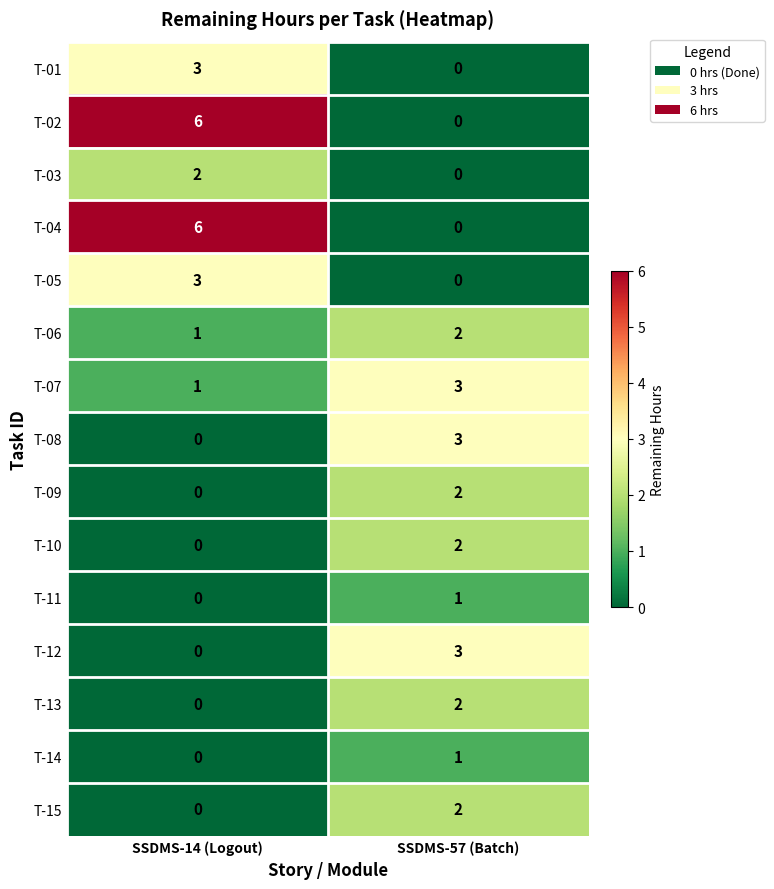

What is the difference between the highest and lowest values at SSDMS-57 (Batch)?

3